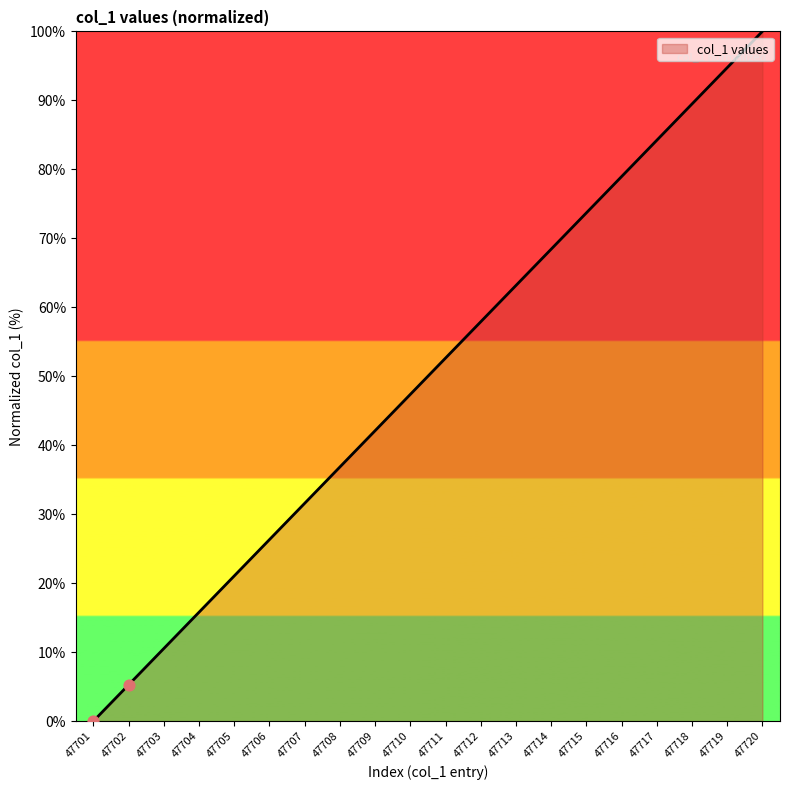

Between 47719 and 47709, which is larger?

47719